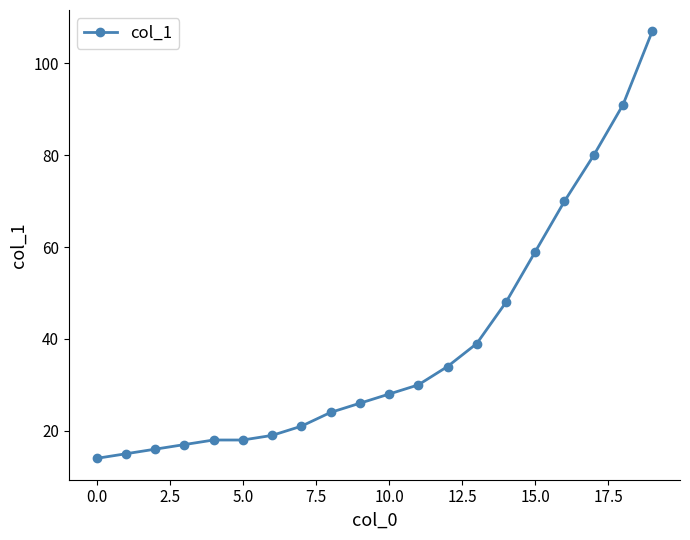

What is the maximum value shown in the chart?

107